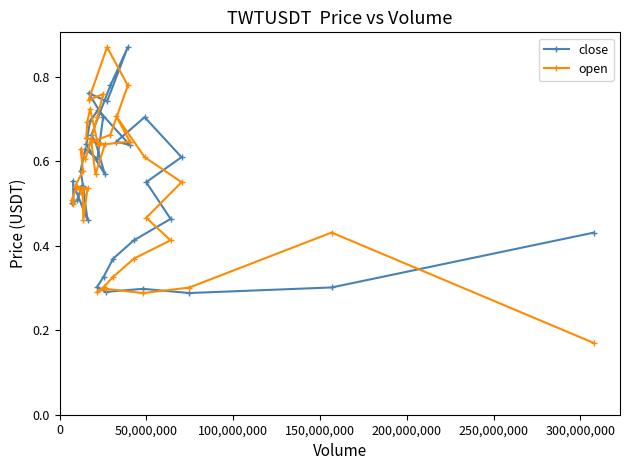

Which series has the largest range (max minus min)?

open